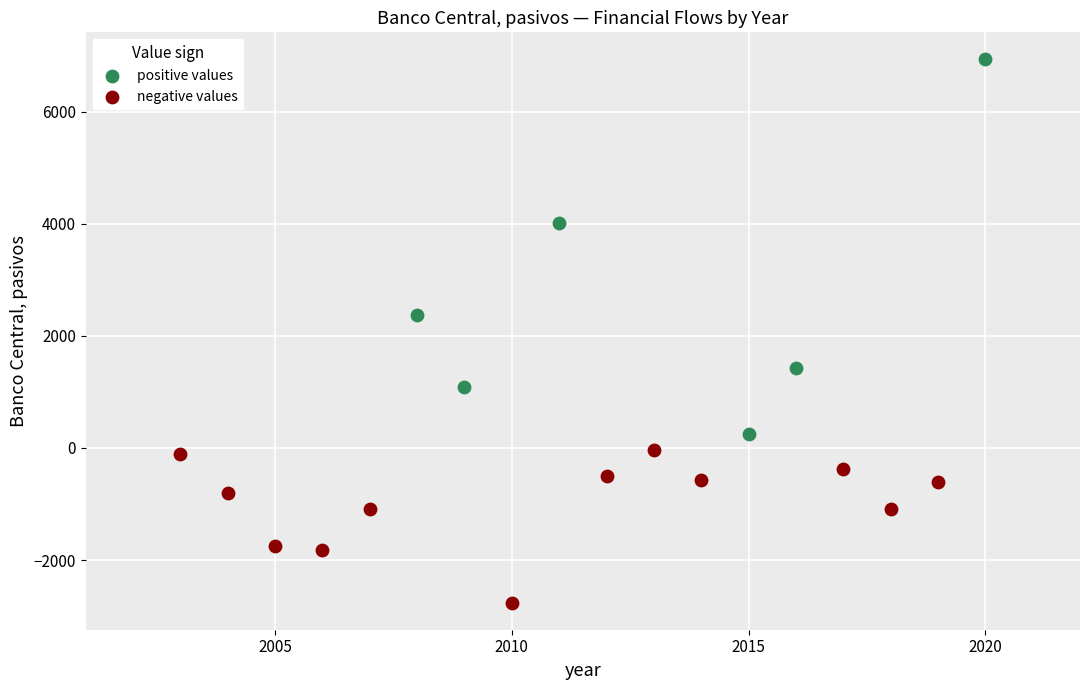

Which series has the largest Y range (max minus min)?

positive values